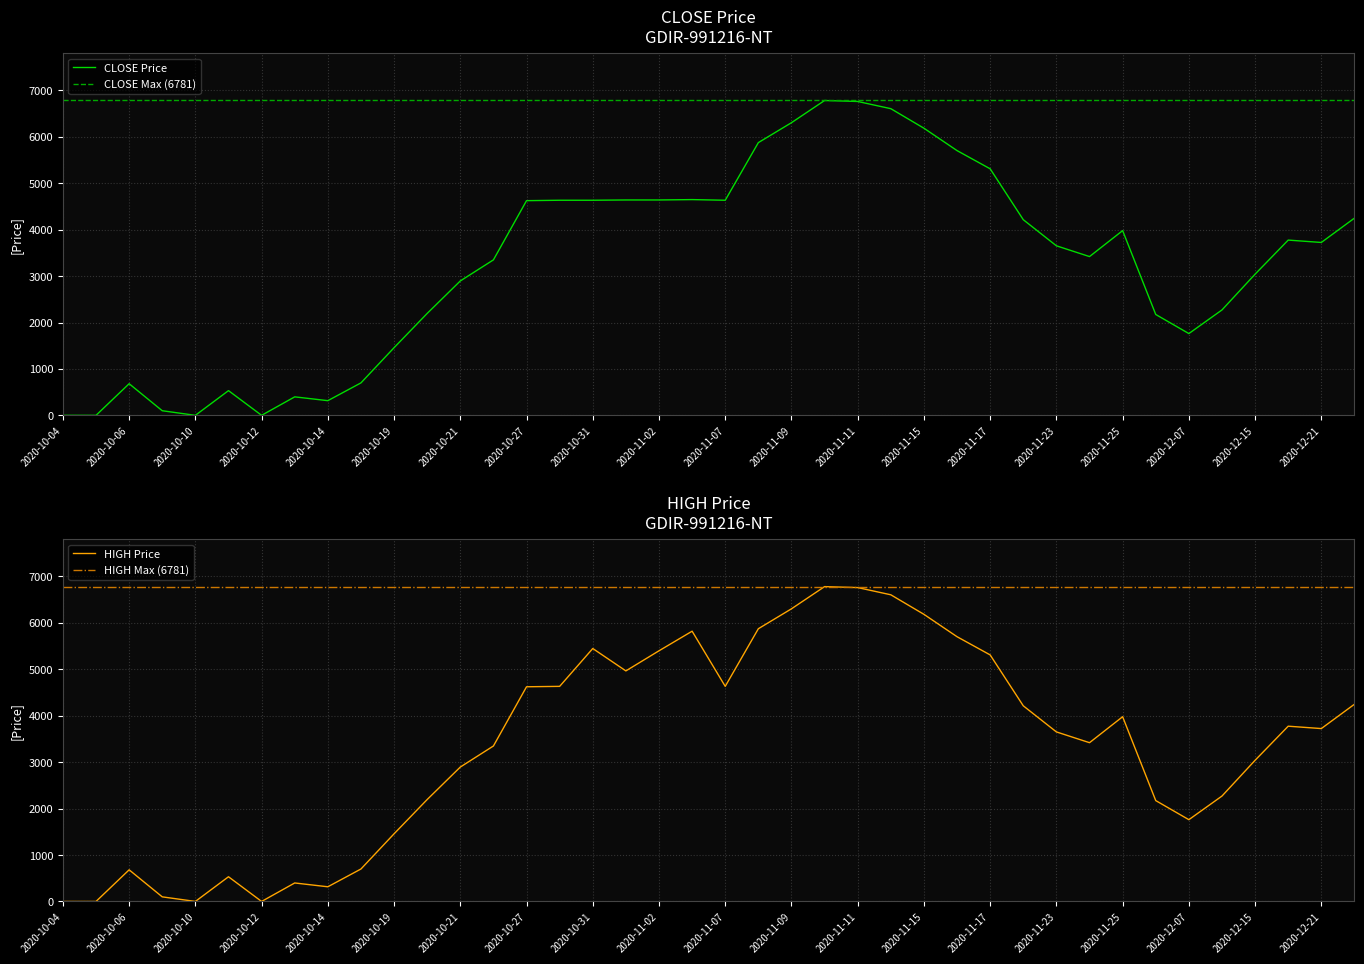

Which has a higher value, 11 or 20?

20